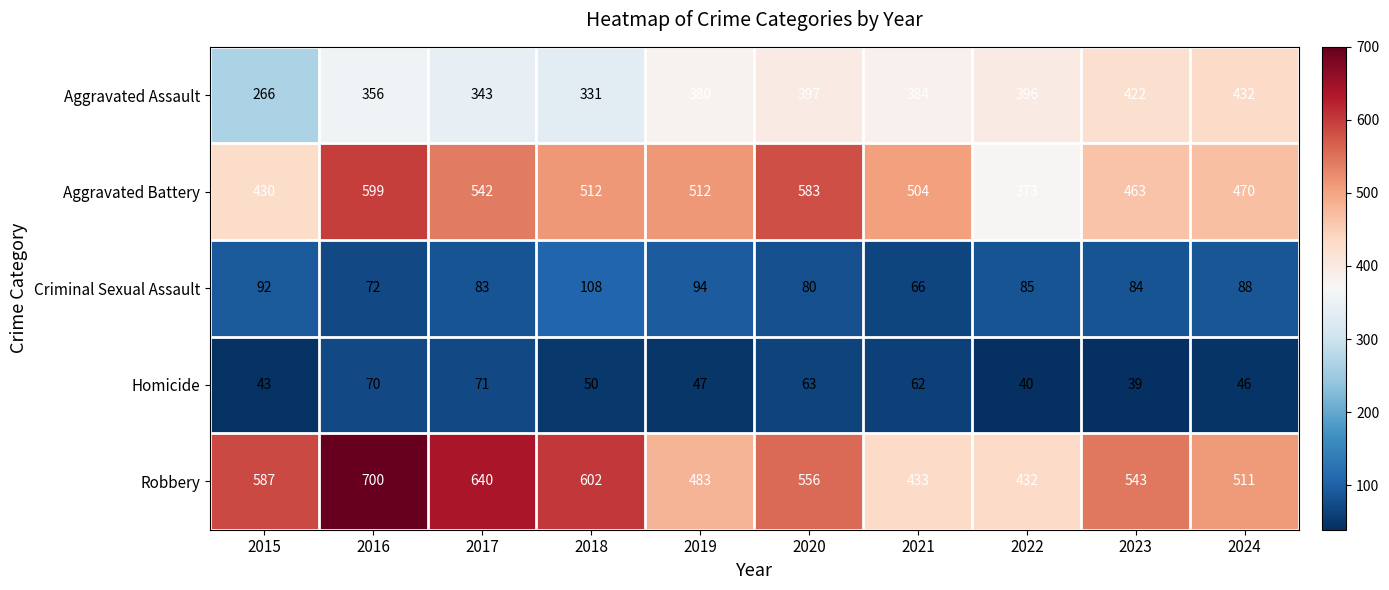

List the series in order of their peak value, highest first.

Robbery, Aggravated Battery, Aggravated Assault, Criminal Sexual Assault, Homicide